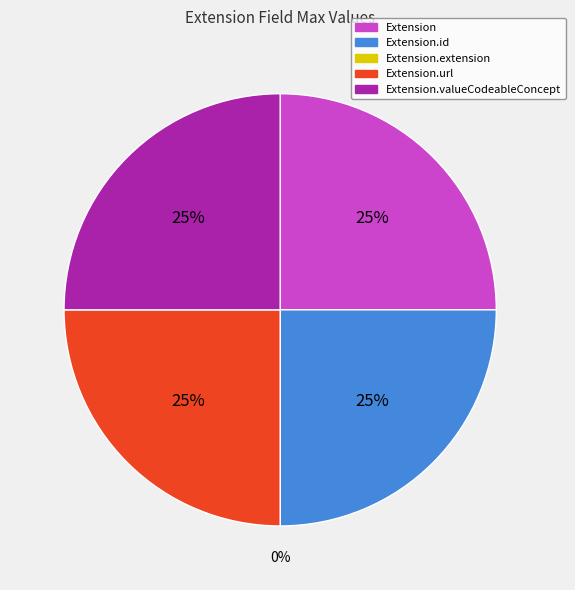

What is the smallest slice in the pie chart?

Extension.extension